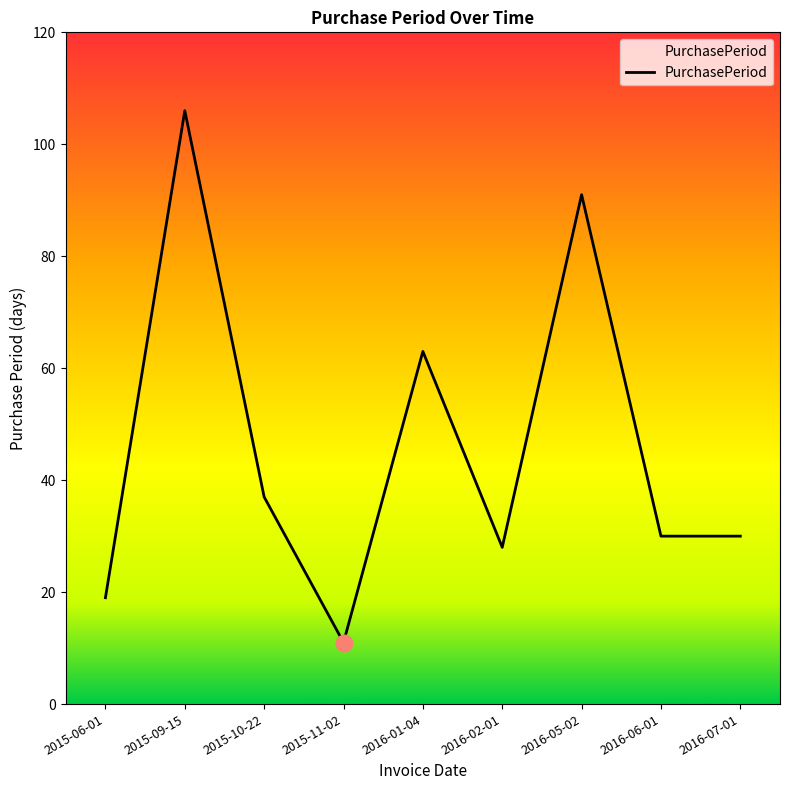

Reading left to right, extract all data points from this chart.

19	106	37	11	63	28	91	30	30